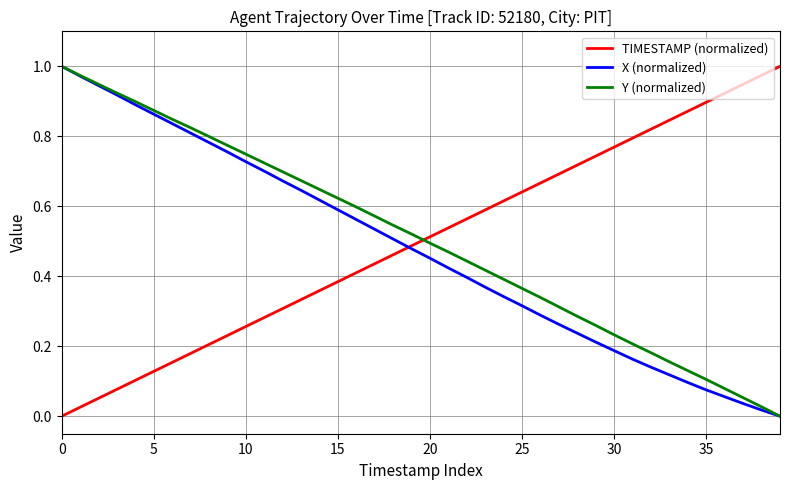

Which series ends up on top after the final intersection of X (normalized) and TIMESTAMP (normalized)?

TIMESTAMP (normalized)